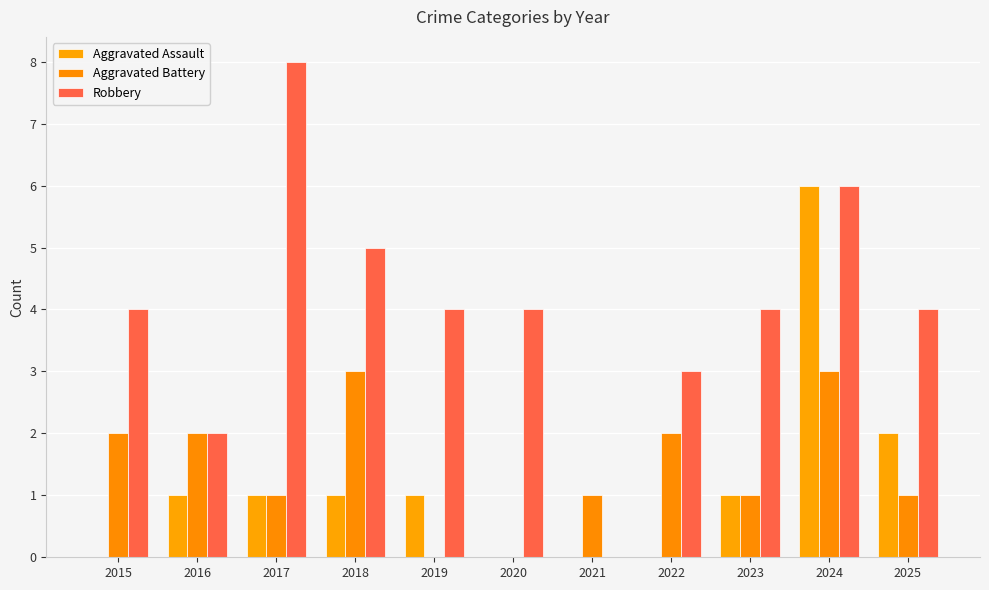

Which series has the largest total across all categories?

Robbery